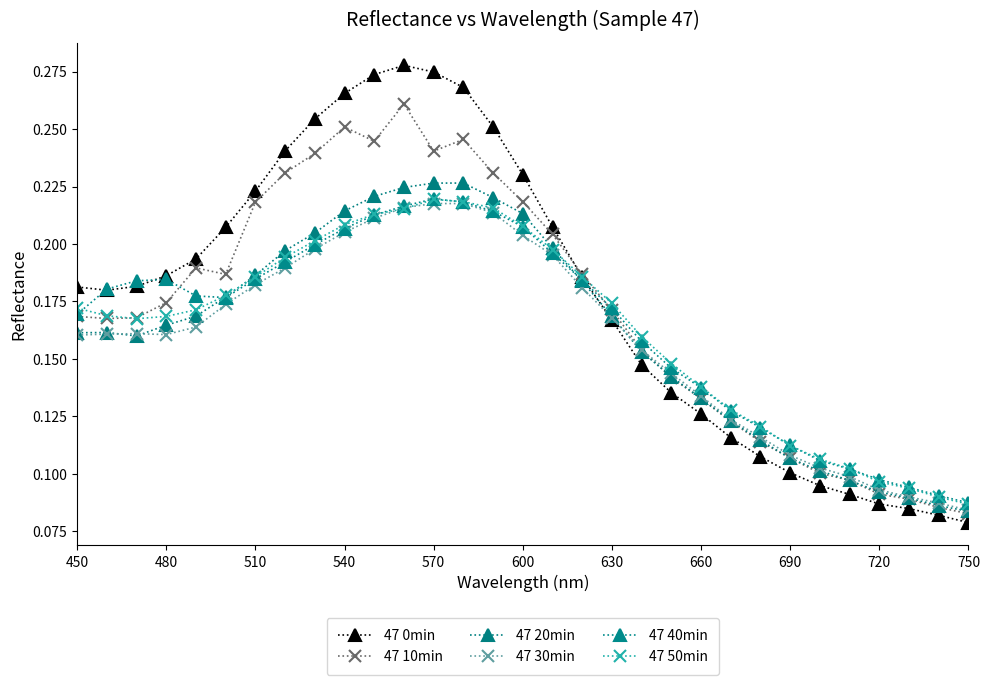

Is this an area chart (filled region under the line)?

No